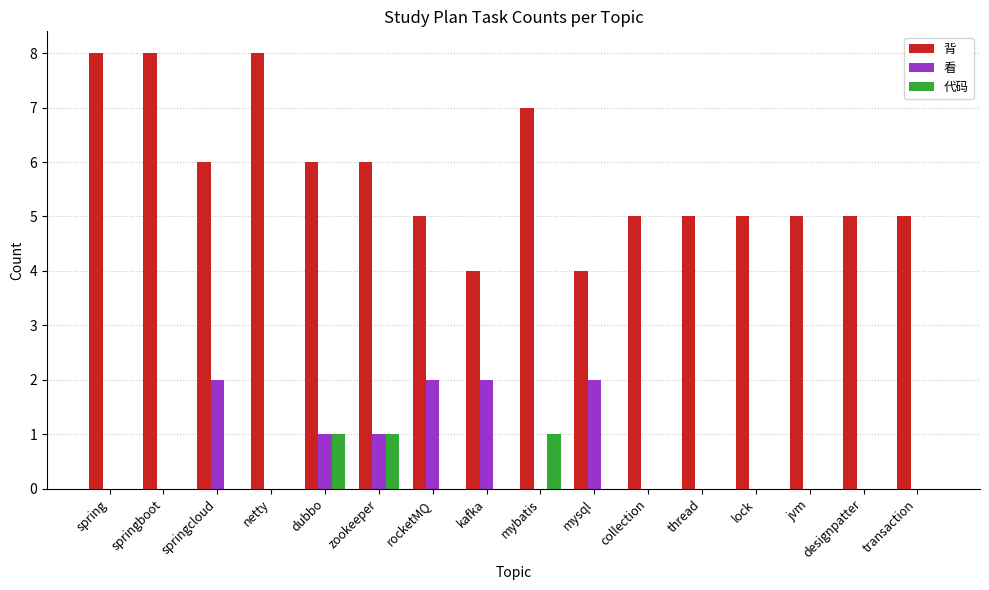

How many data points does each series have?

16